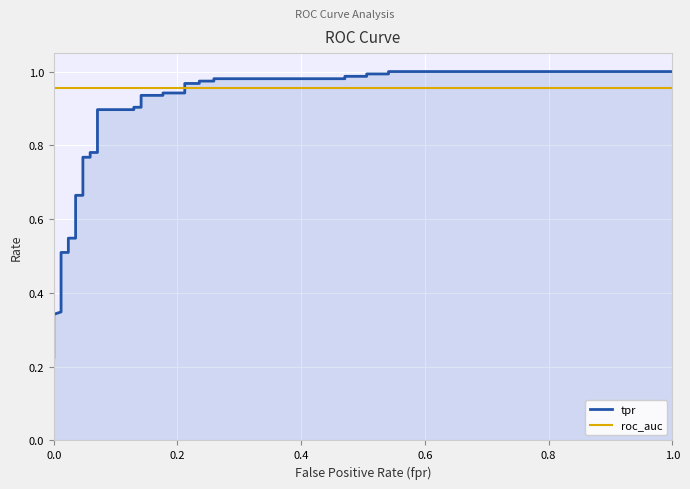

List the series in order of their overall mean, highest first.

roc_auc, tpr